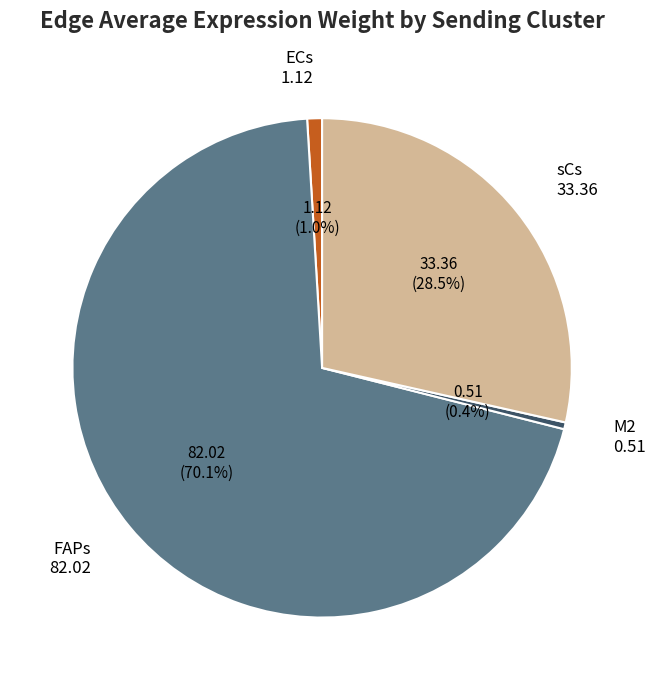

Which category has the biggest portion of the pie?

FAPs